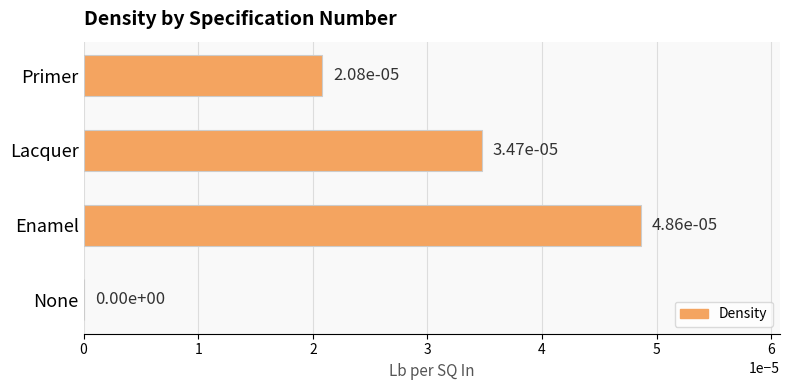

True or false: the data shows 0.0 at Enamel.

True